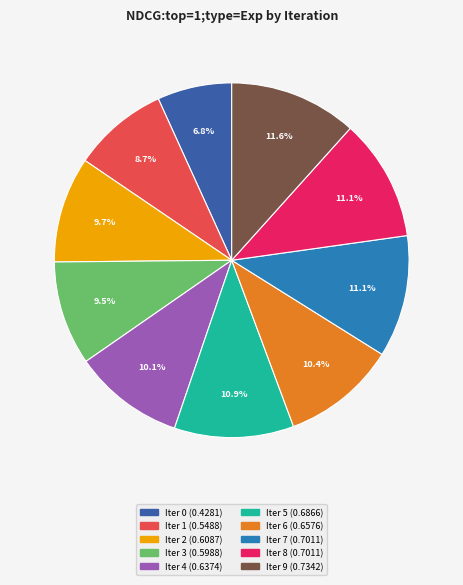

Count the number of slices in the pie.

10